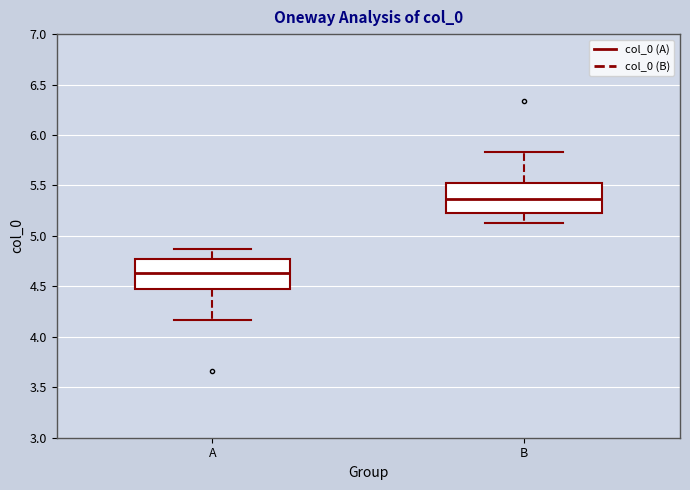

Which box has the lowest median line?

A